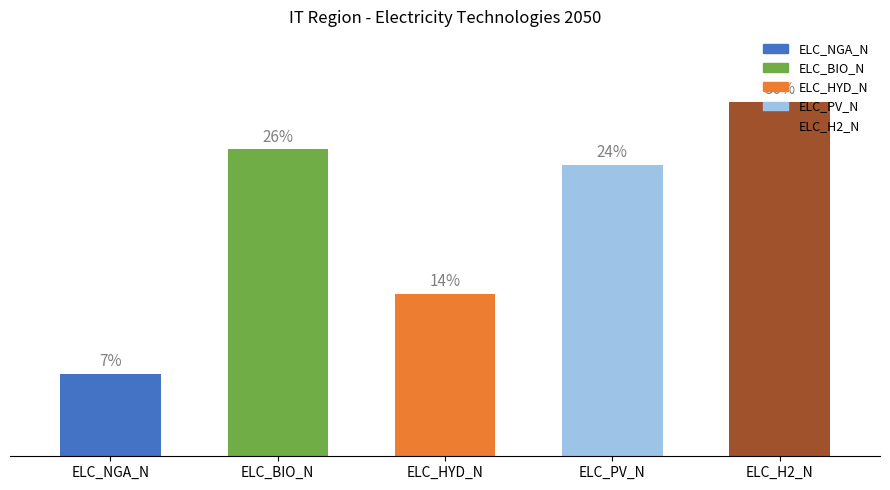

List the labels in order of value, smallest first.

ELC_NGA_N, ELC_HYD_N, ELC_PV_N, ELC_BIO_N, ELC_H2_N